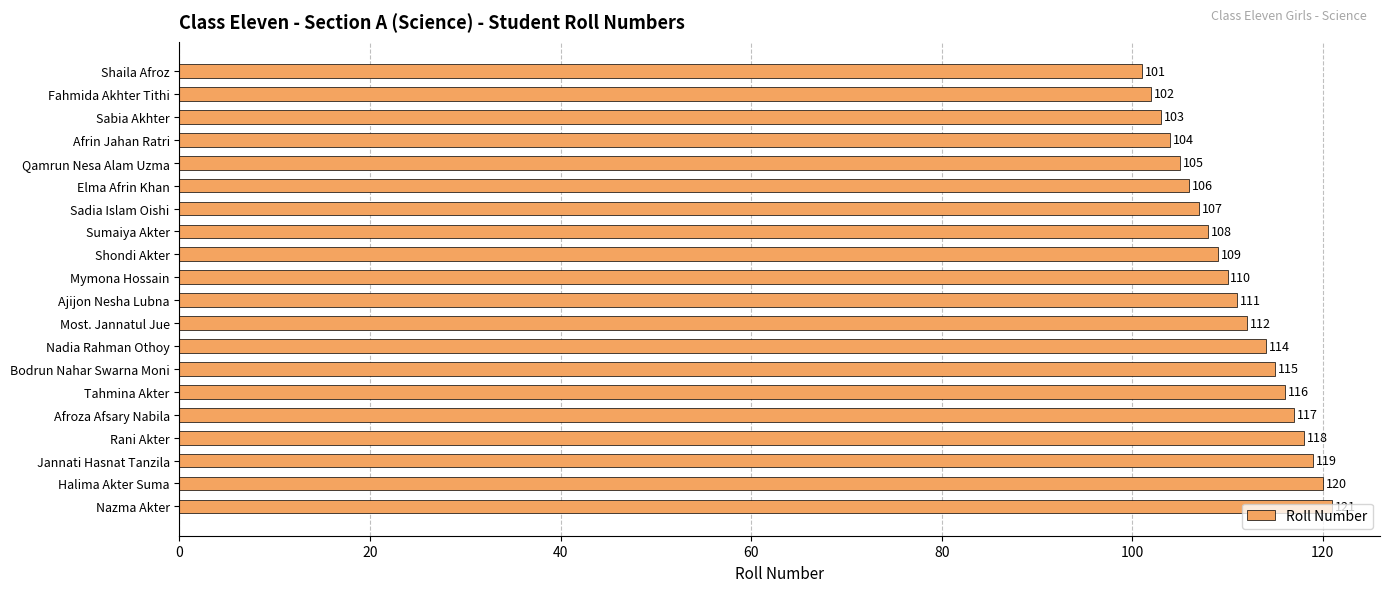

What is the change in value from Fahmida Akhter Tithi to Halima Akter Suma?

+18